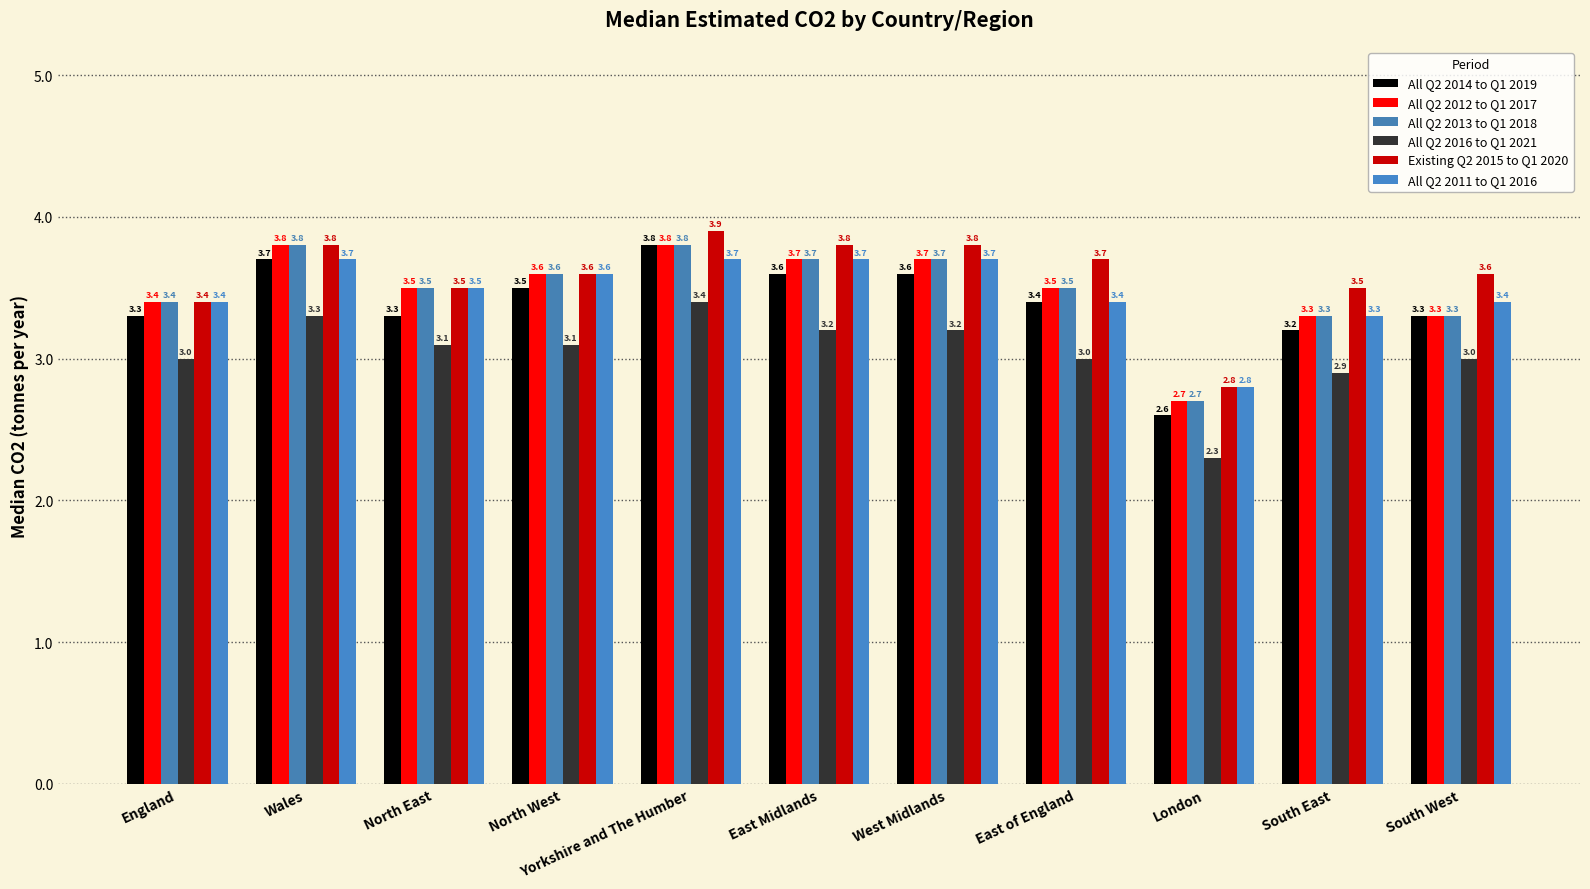

How many values in the Existing Q2 2015 to Q1 2020 series exceed 3?

10